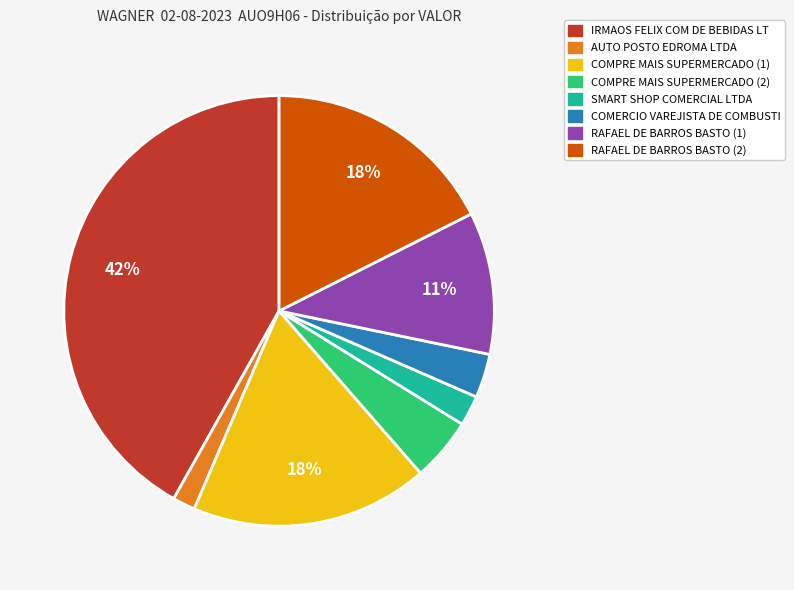

Which has a higher value, RAFAEL DE BARROS BASTO (1) or RAFAEL DE BARROS BASTO (2)?

RAFAEL DE BARROS BASTO (2)